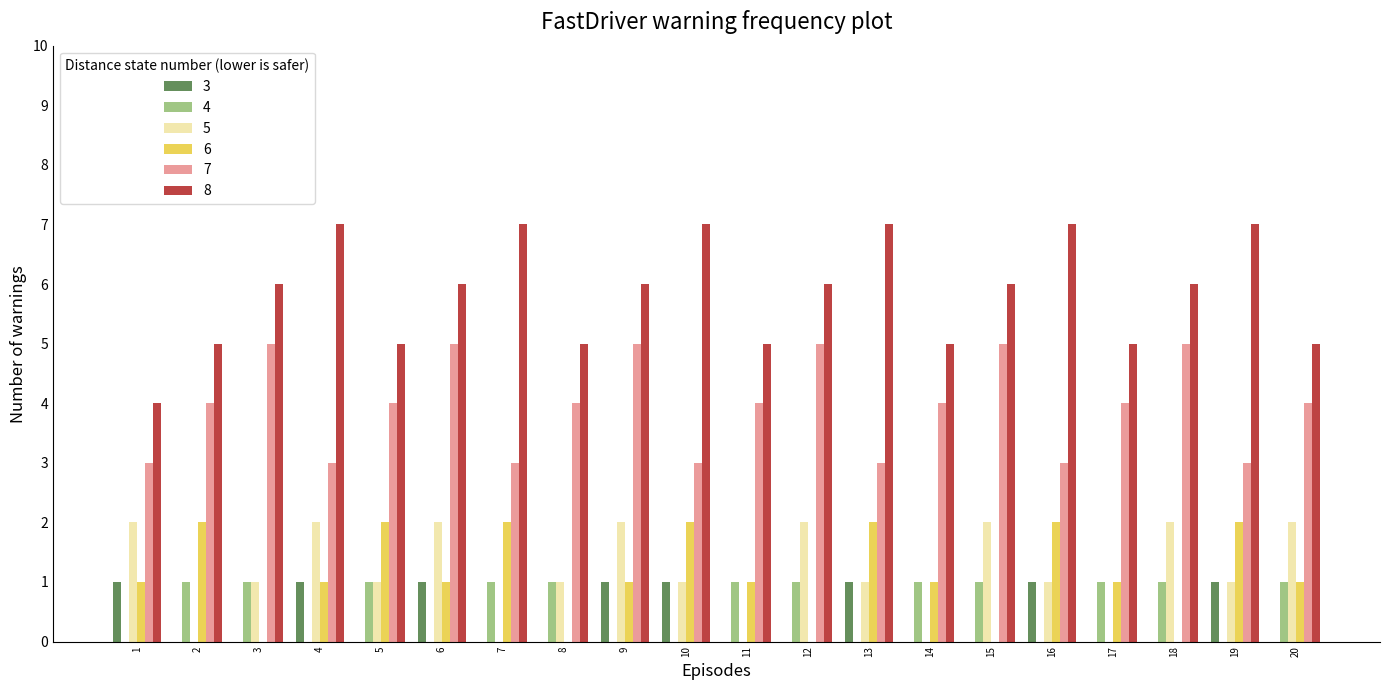

Between 13 and 20, which series saw the biggest shift?

8